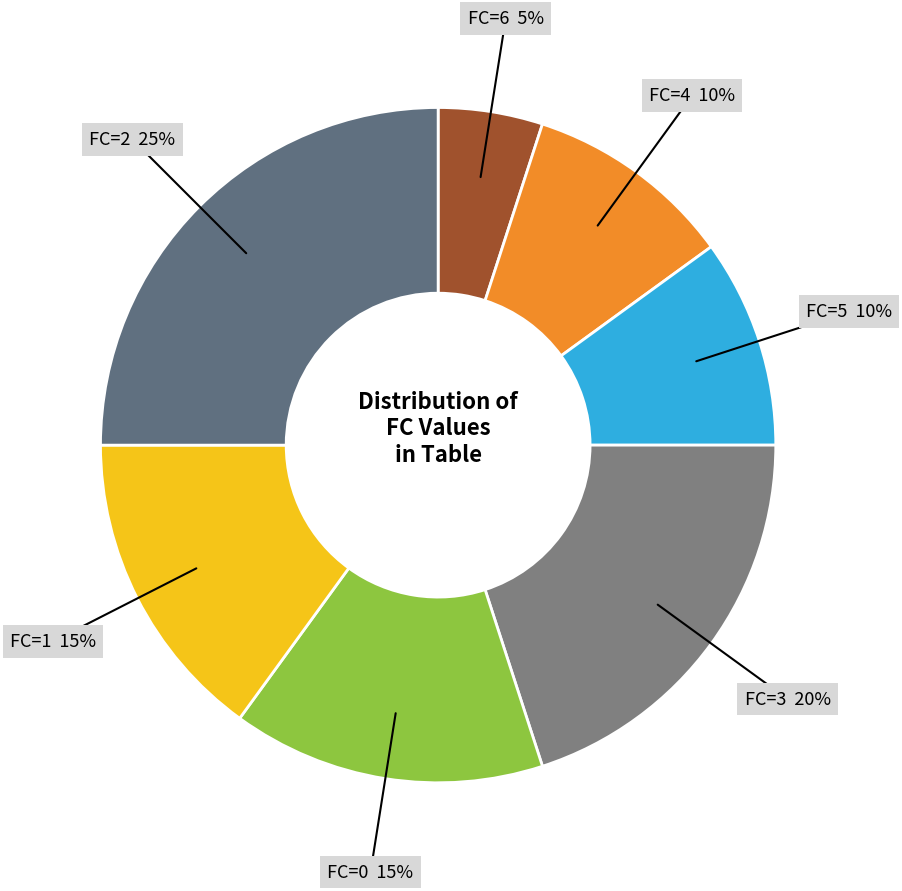

To the nearest percent, what portion does FC=3 represent?

20%